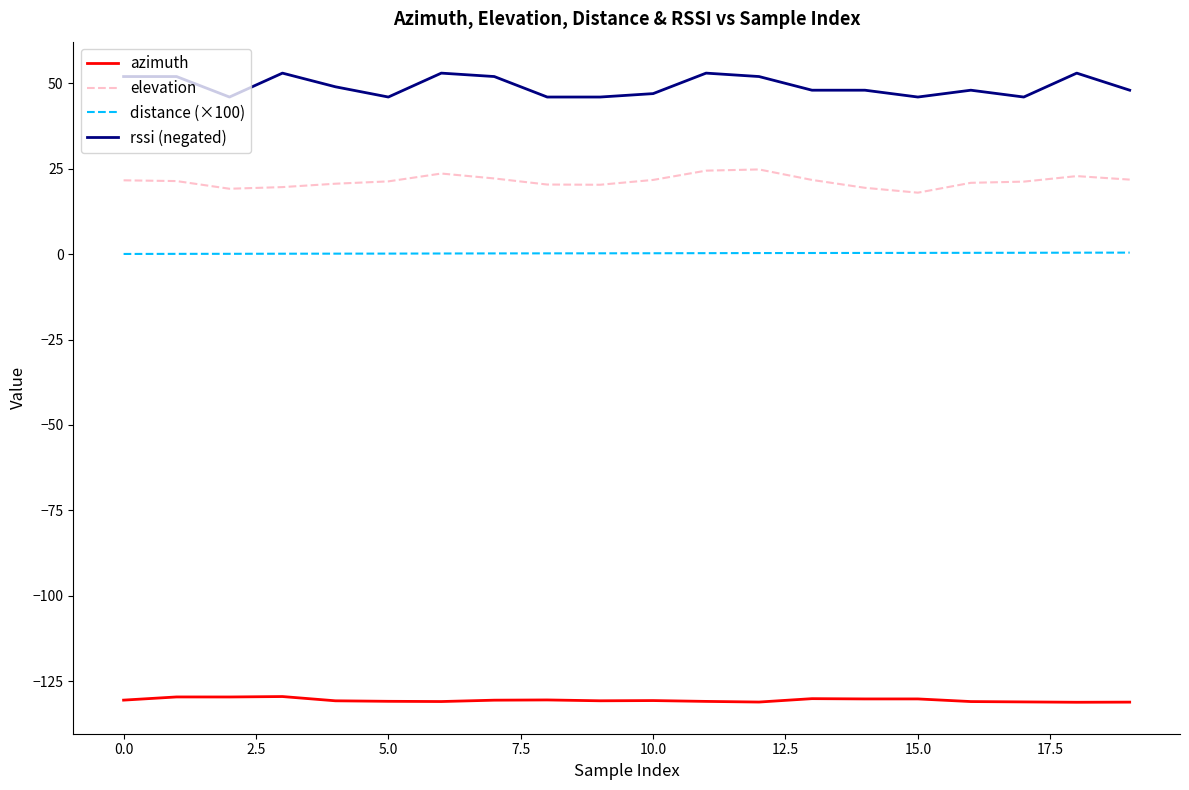

List the series in order of their peak value, lowest first.

azimuth, distance (×100), elevation, rssi (negated)